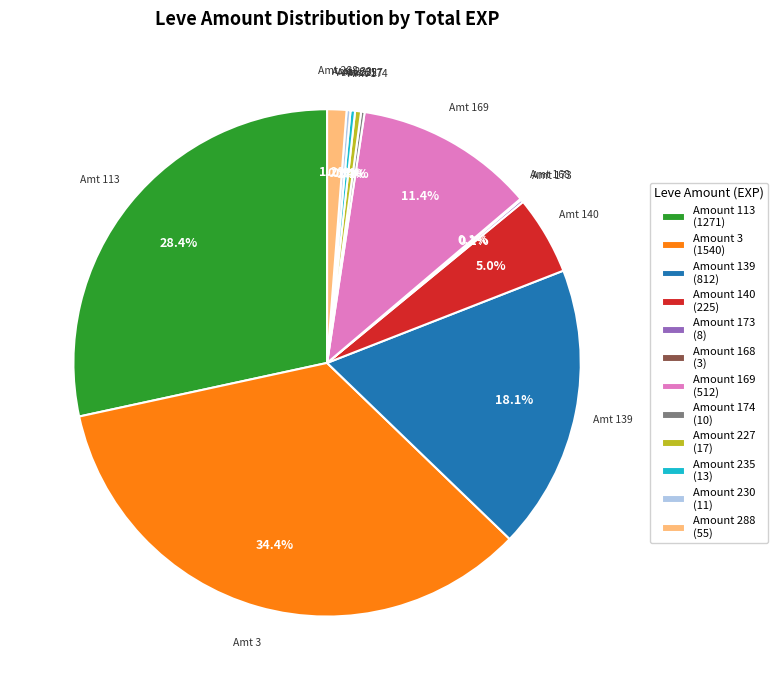

What is the largest slice in the pie chart?

Amount 3 (1540)